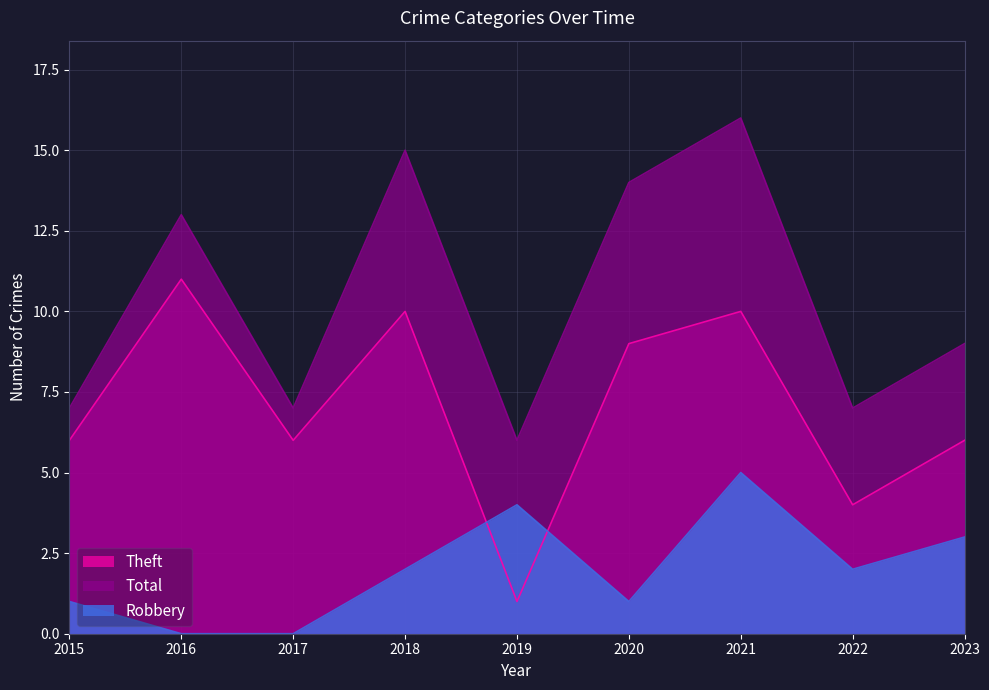

At which category does Robbery reach its first local valley?

2020